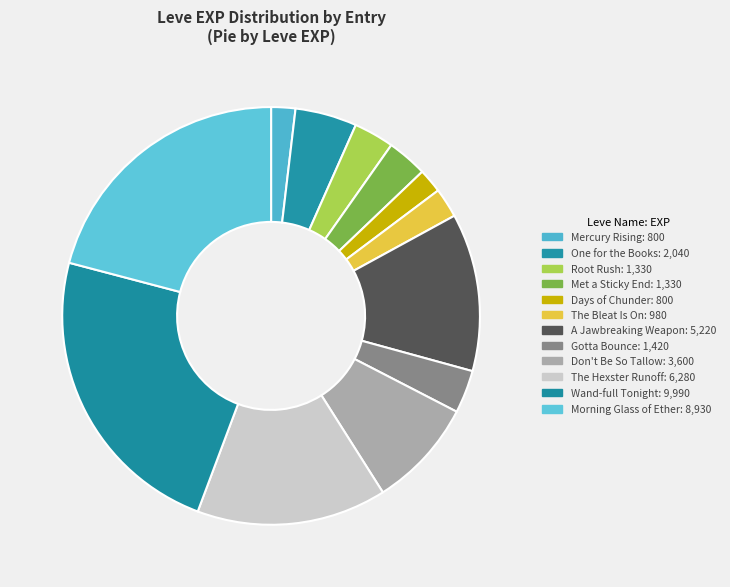

How many slices are in this pie chart?

12